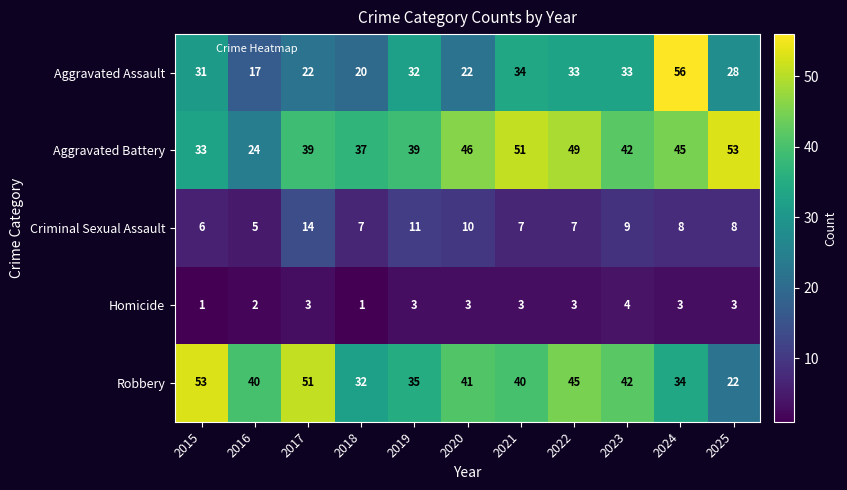

True or false: Criminal Sexual Assault has a value of 8 at 2025.

True